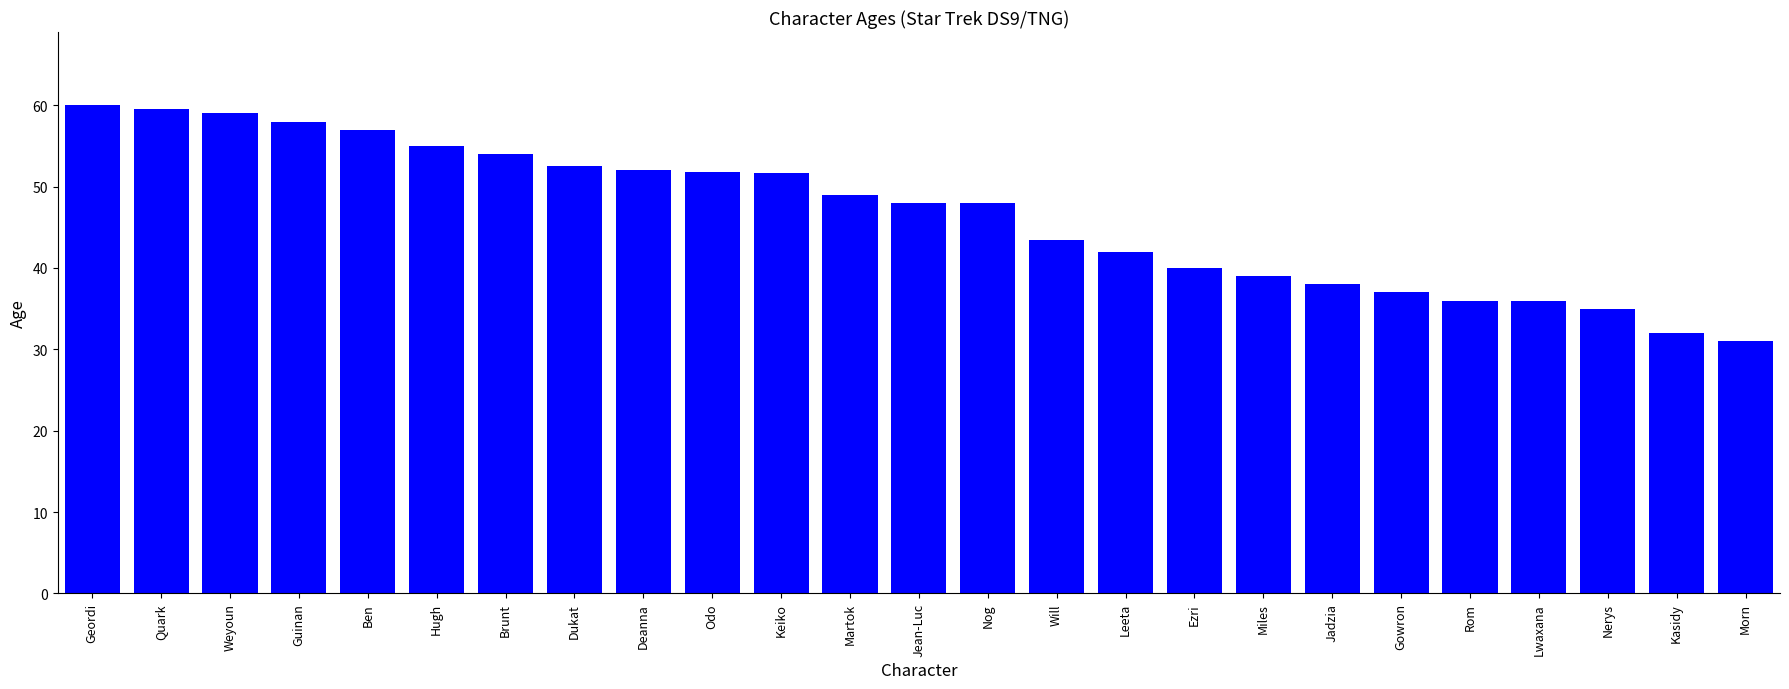

Between Geordi and Deanna, which is larger?

Geordi